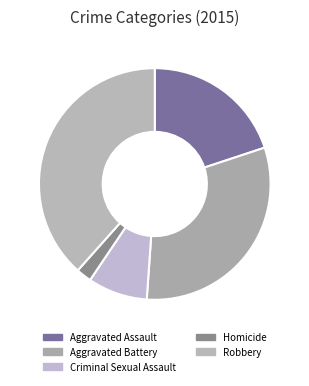

What is the largest slice in the pie chart?

Robbery